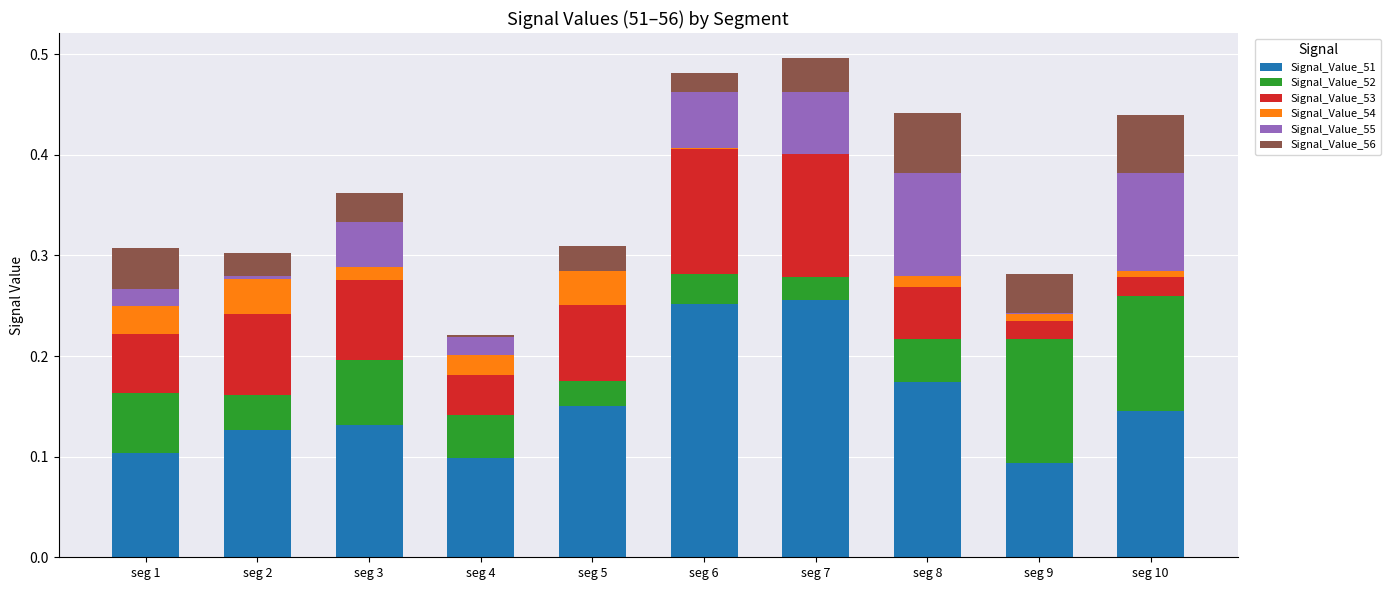

What is the total value across all series at seg 3?

0.4